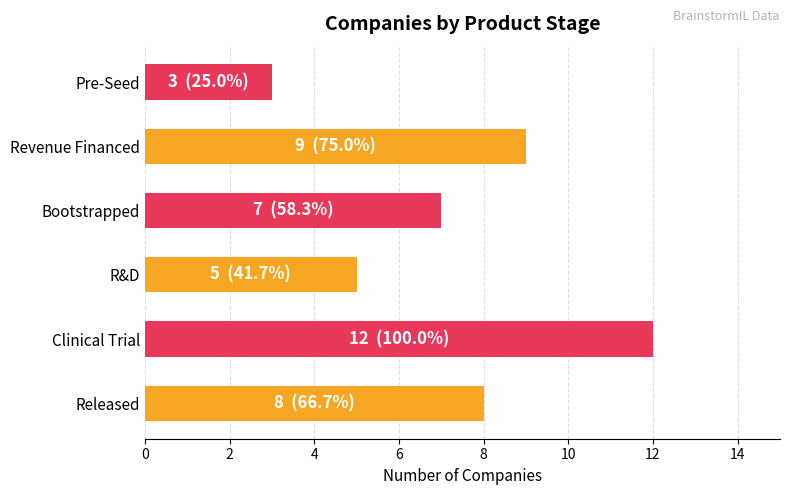

True or false: the data shows 12 at Released.

False